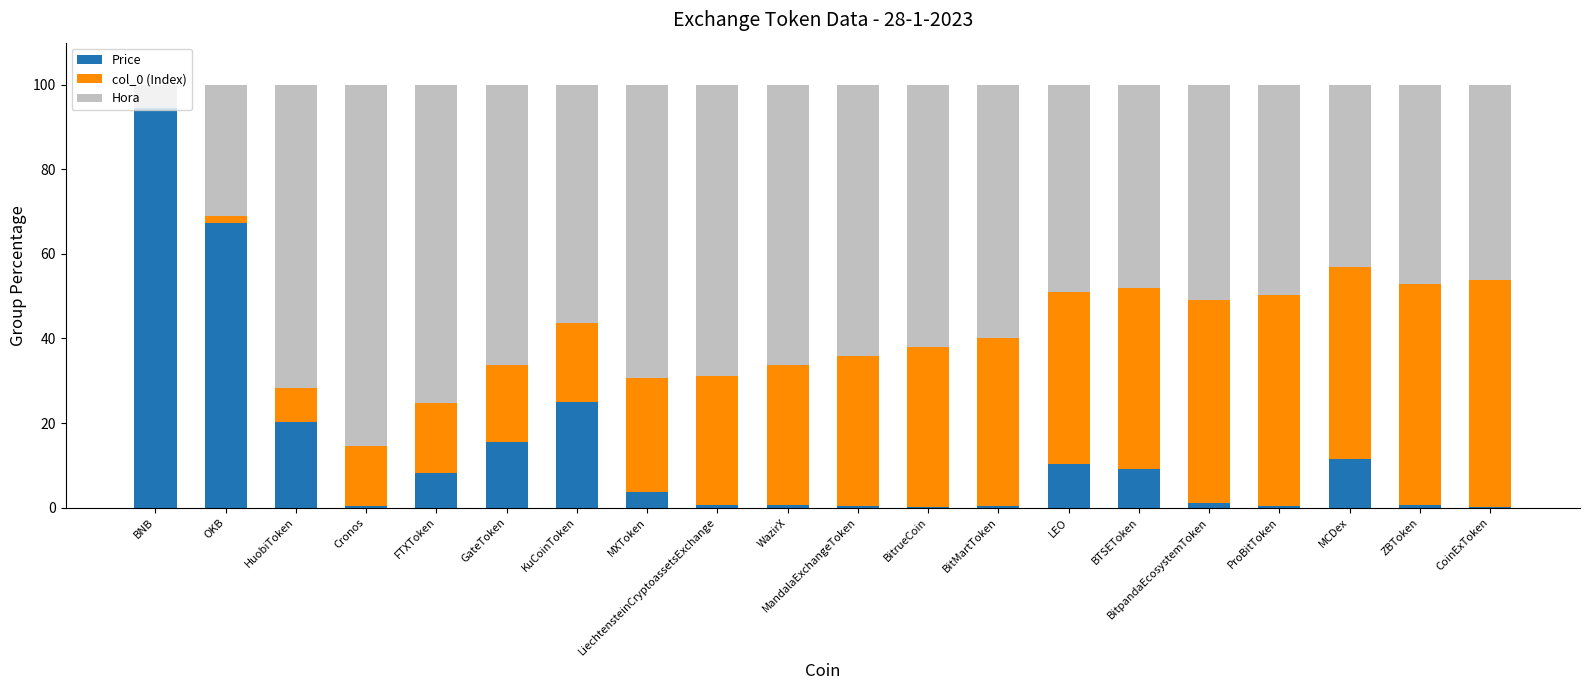

How many data points does each series have?

20